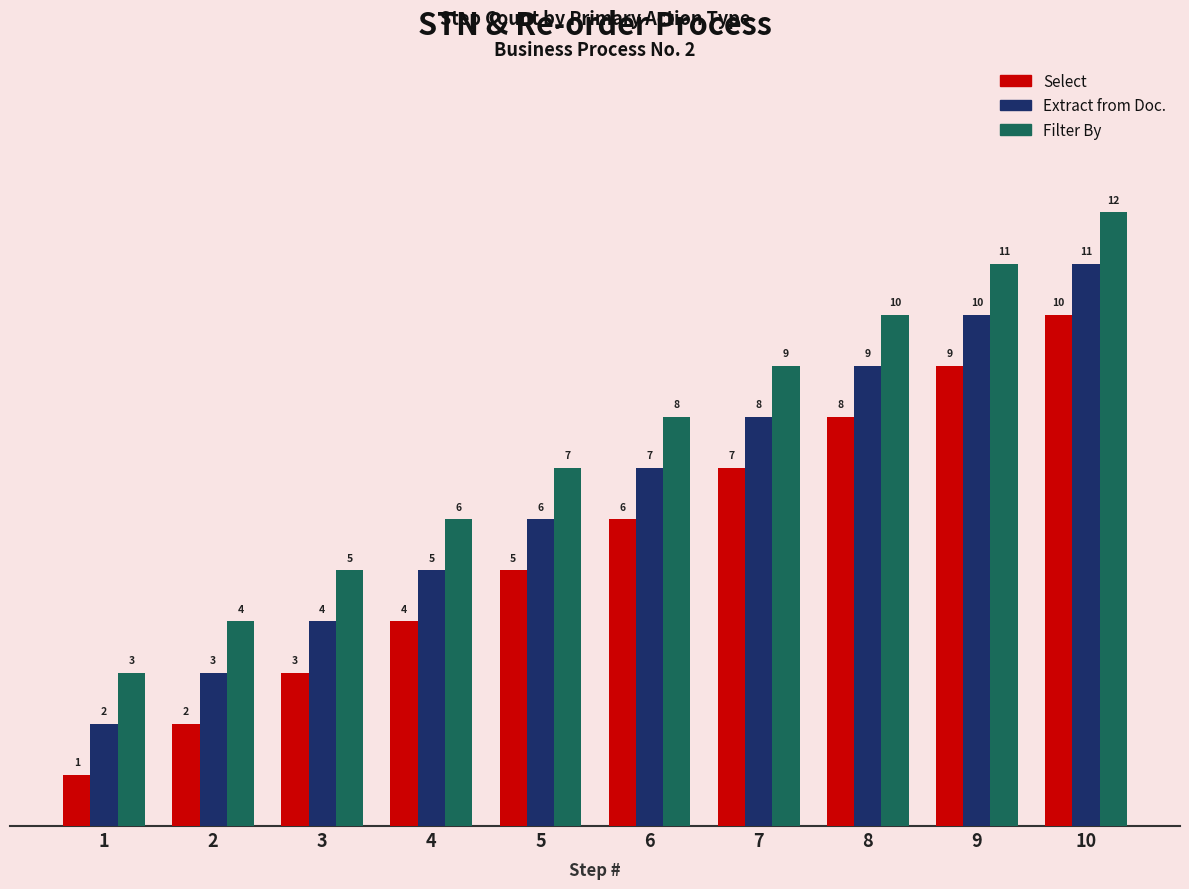

Rank the categories by Select value from lowest to highest.

1, 2, 3, 4, 5, 6, 7, 8, 9, 10